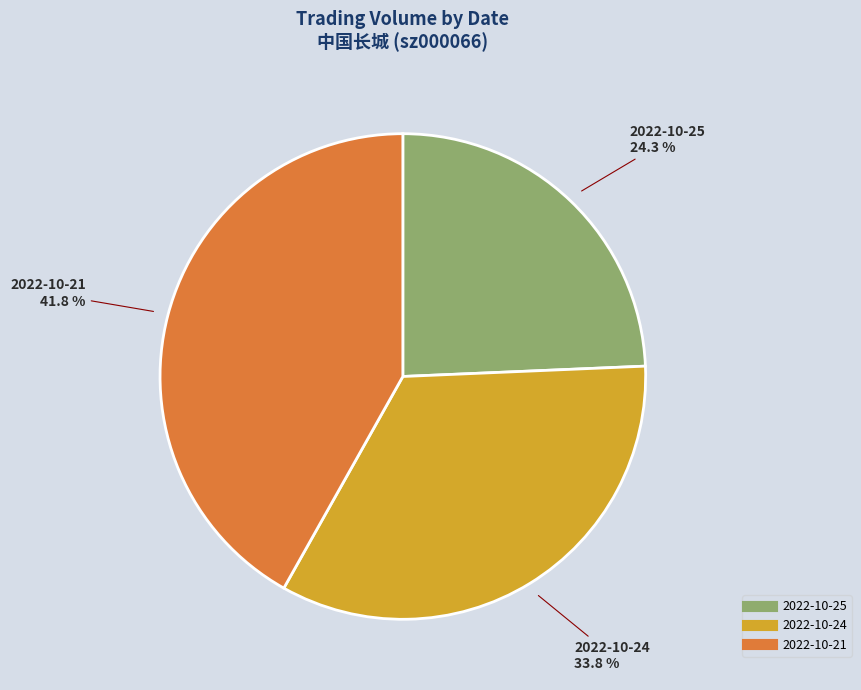

Does any single category account for the majority?

No